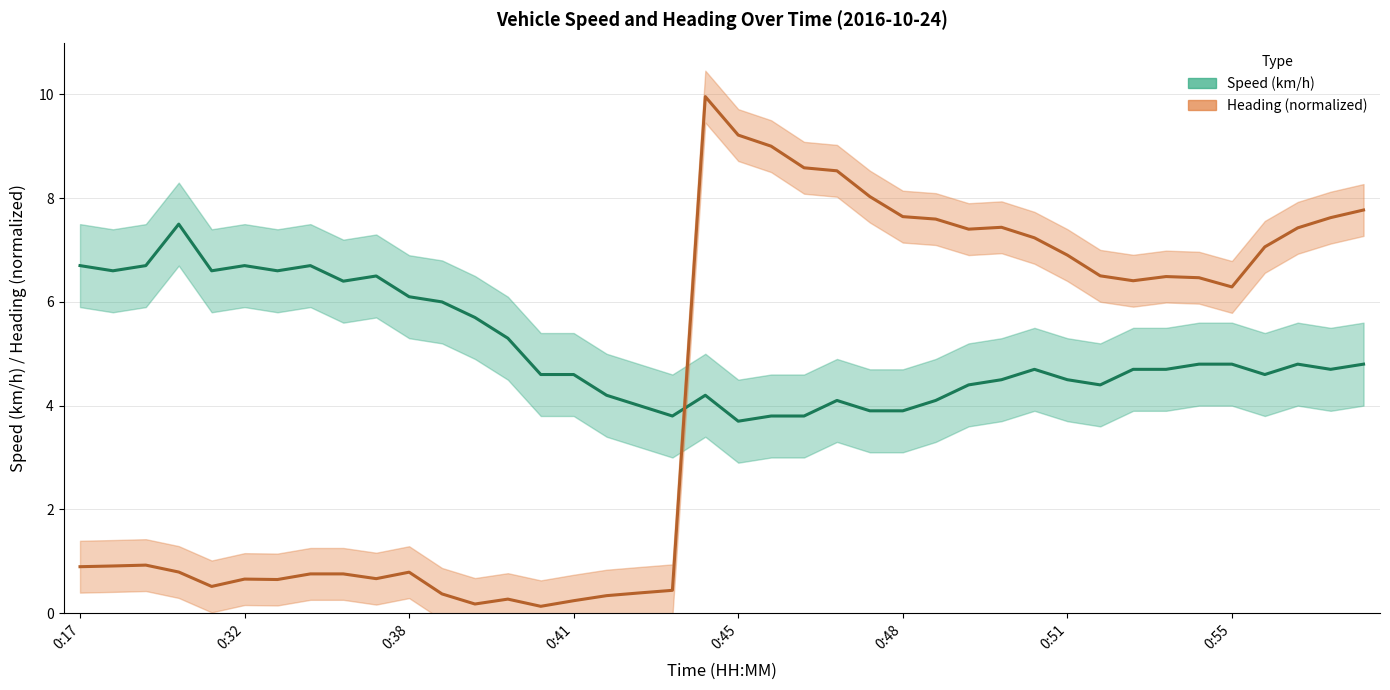

True or false: Heading and Speed (km/h) intersect in this chart.

True